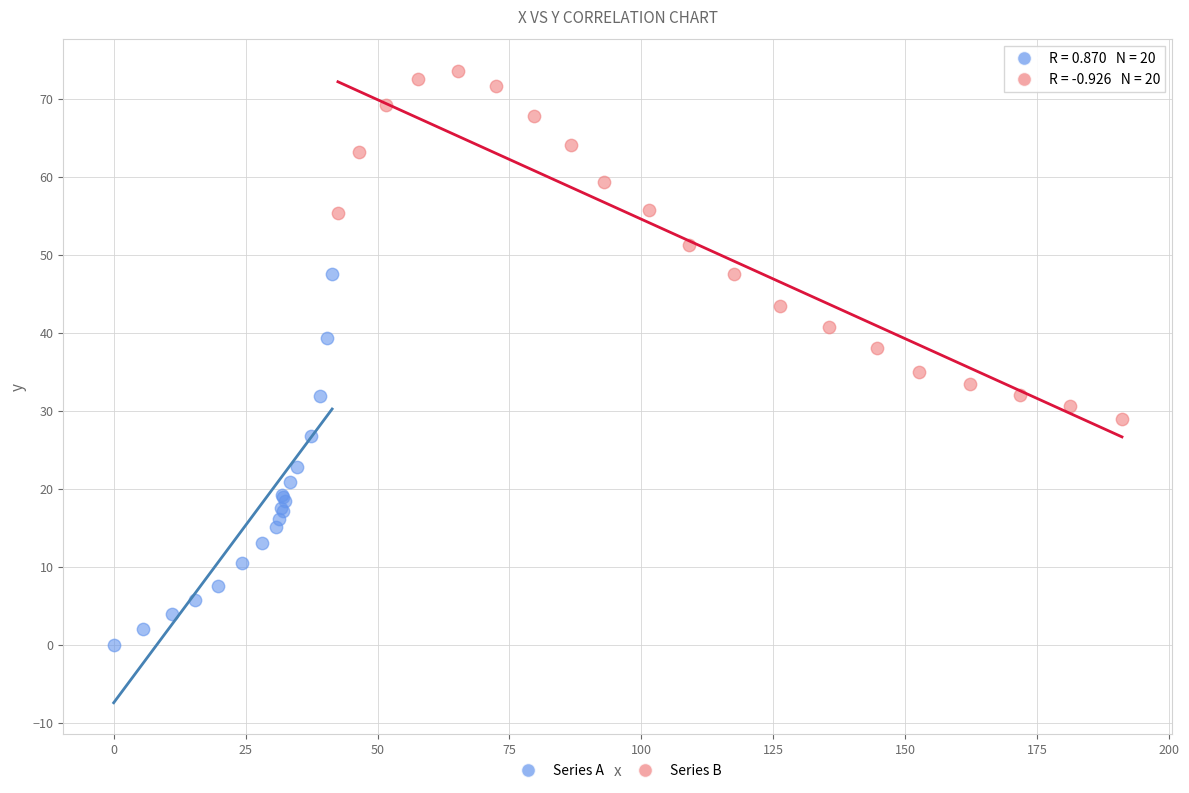

What are all the series names shown in the legend?

Series A, Series B